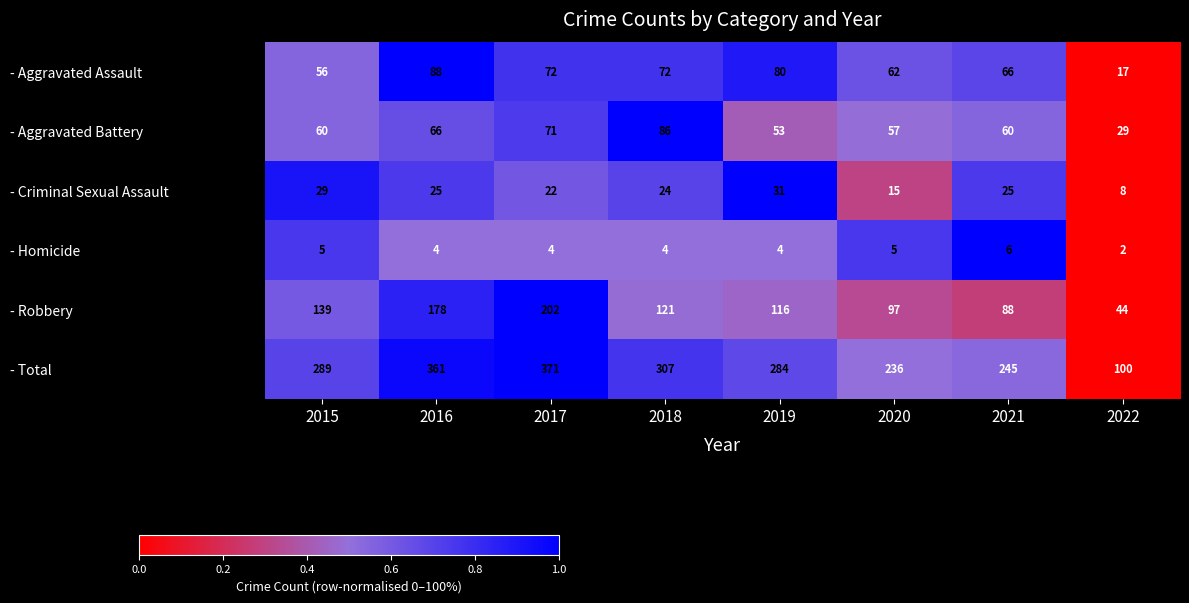

List the series in order of their peak value, highest first.

- Total, - Robbery, - Aggravated Assault, - Aggravated Battery, - Criminal Sexual Assault, - Homicide